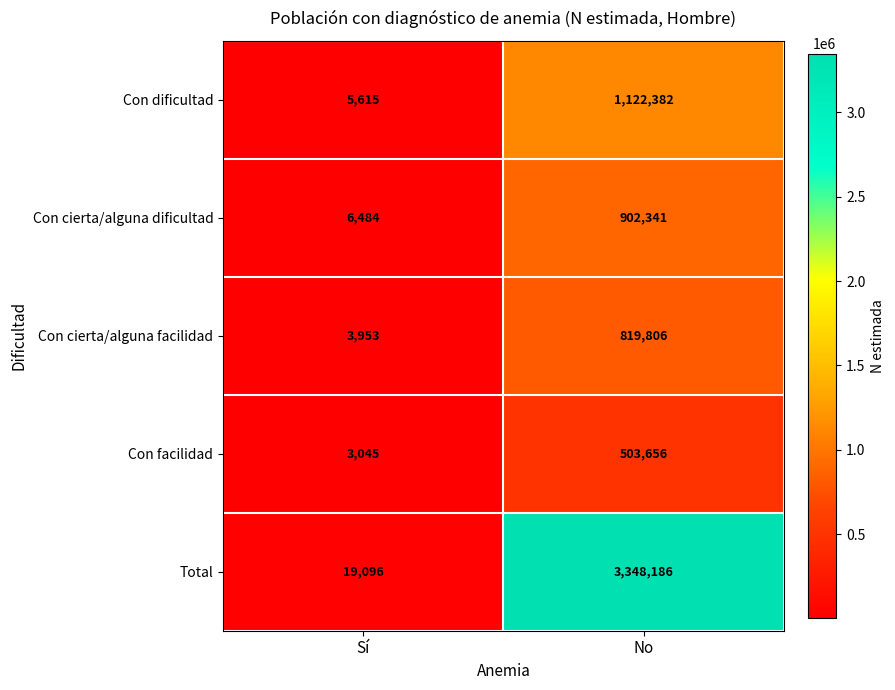

The value of Con cierta/alguna dificultad at Sí is 3192. True or false?

False